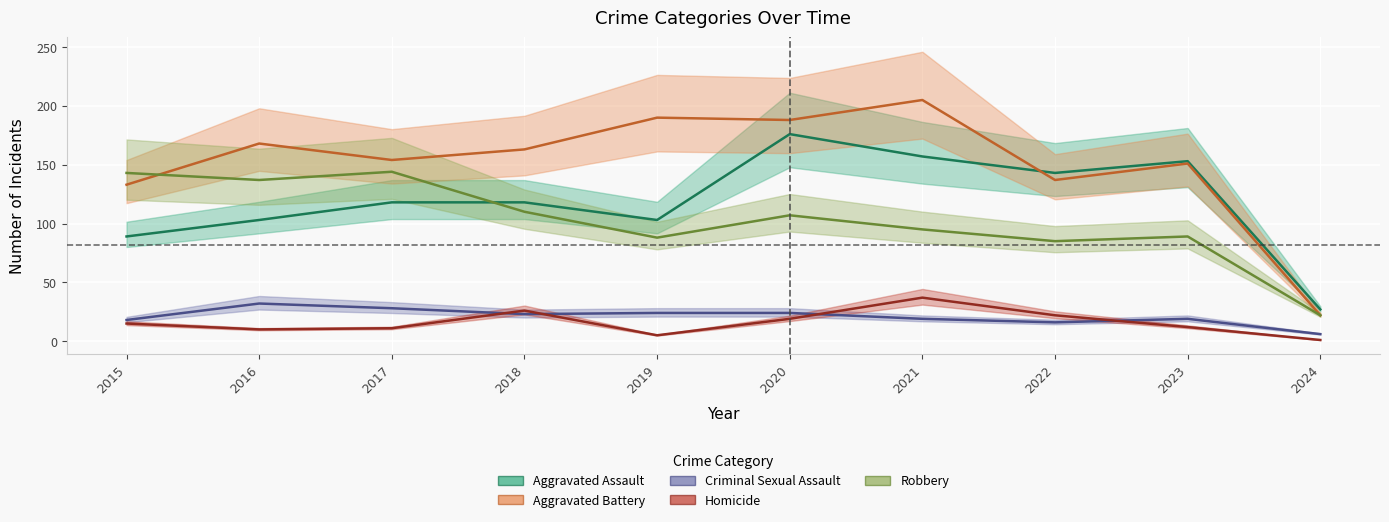

At how many categories does at least one series exceed 55?

9